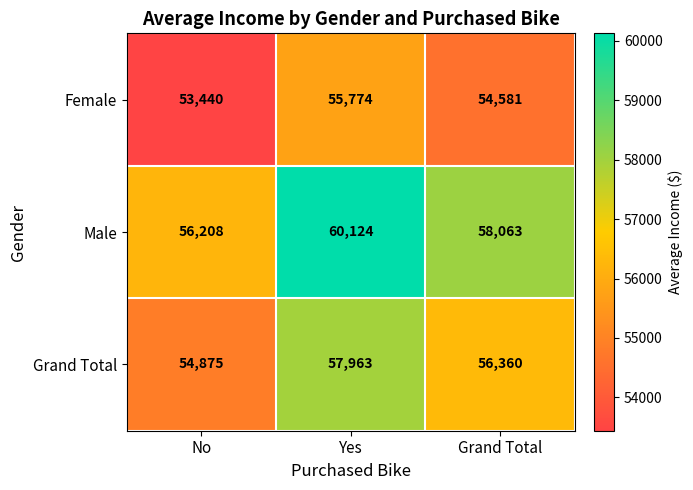

Reading left to right, transcribe all the data shown in this chart.

Female: 53440	55774	54581
Male: 56208	60124	58063
Grand Total: 54875	57963	56360